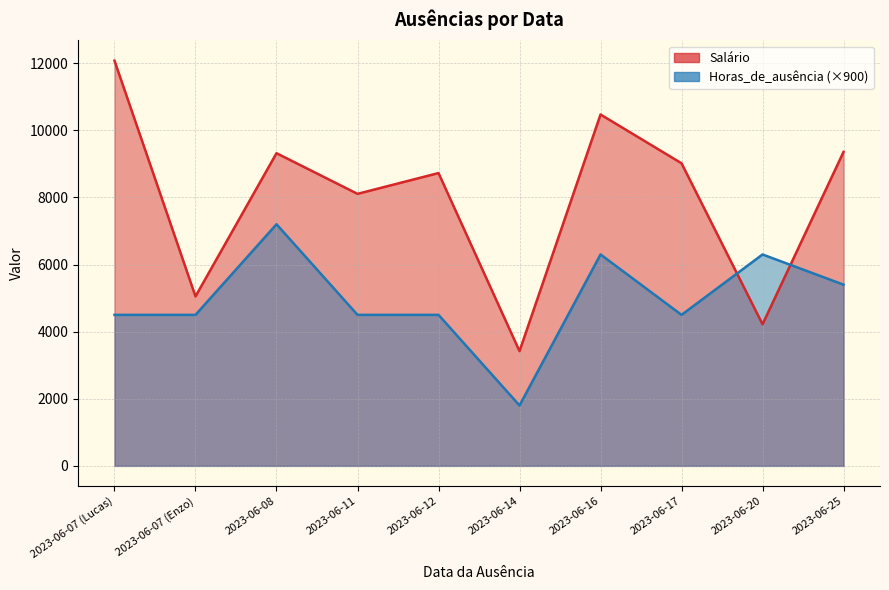

Reading right to left, extract all data points from this chart.

Salário: 9356.5	4220.2	9017.0	10470.7	3419.0	8725.8	8106.3	9317.6	5050.3	12075.3
Horas_de_ausência: 5400.0	6300.0	4500.0	6300.0	1800.0	4500.0	4500.0	7200.0	4500.0	4500.0